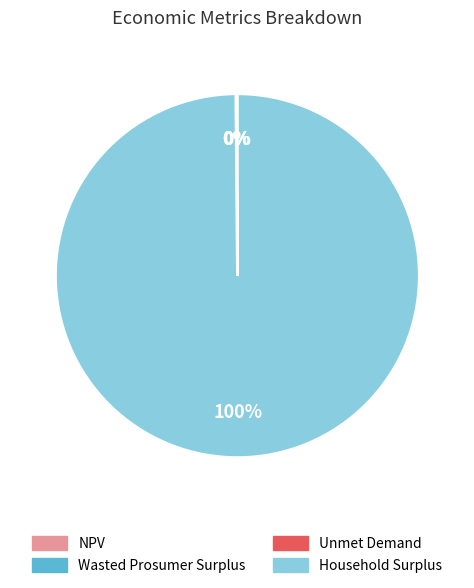

What is the largest slice in the pie chart?

Household Surplus